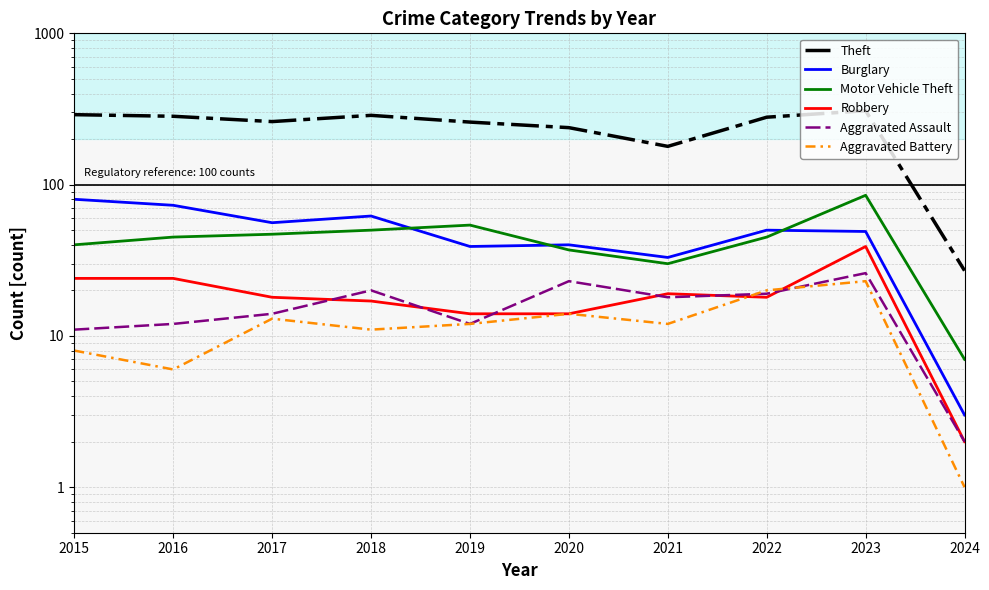

How many lines are shown in the chart?

6